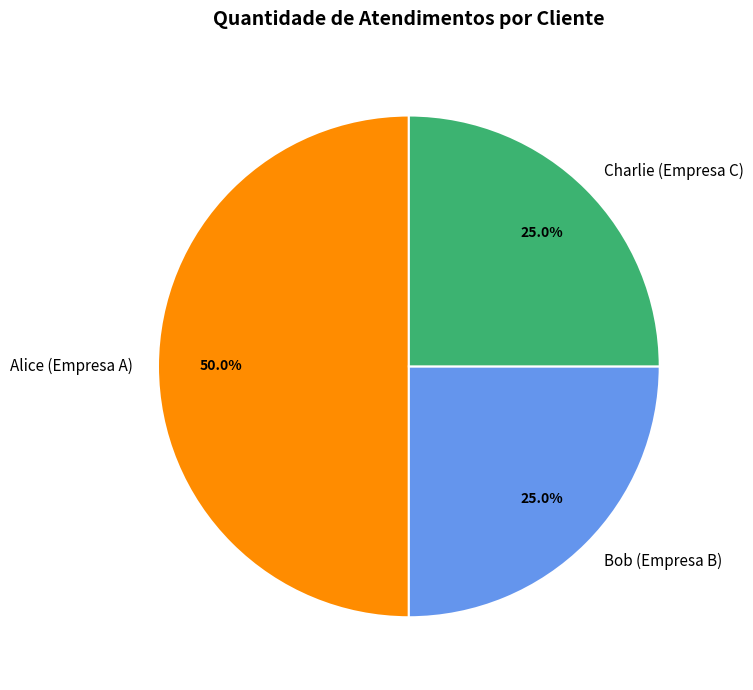

Is it true that Bob (Empresa B) is 25% of the pie?

True